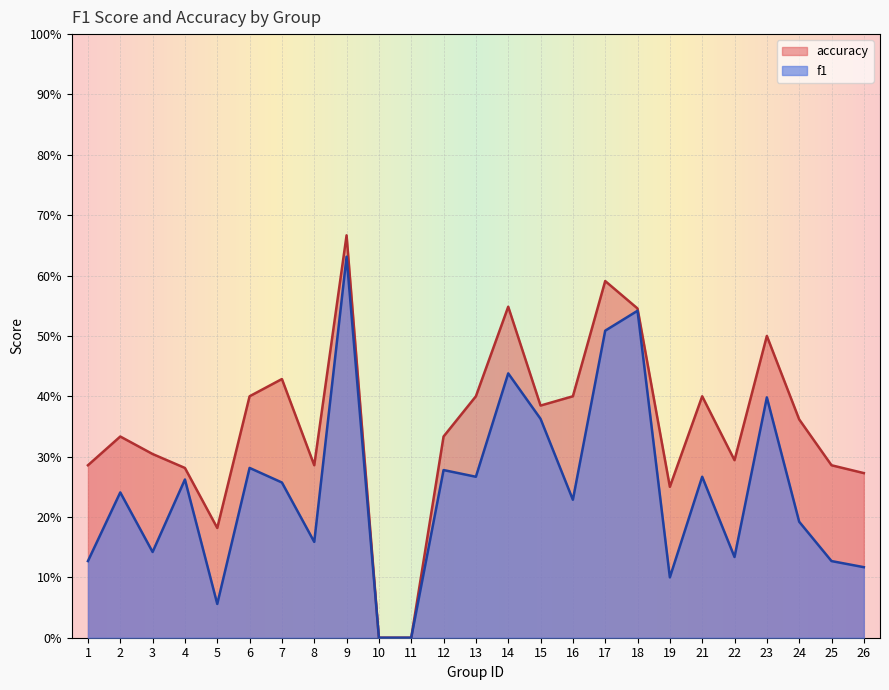

True or false: accuracy has a value of -0.2 at 11.

False